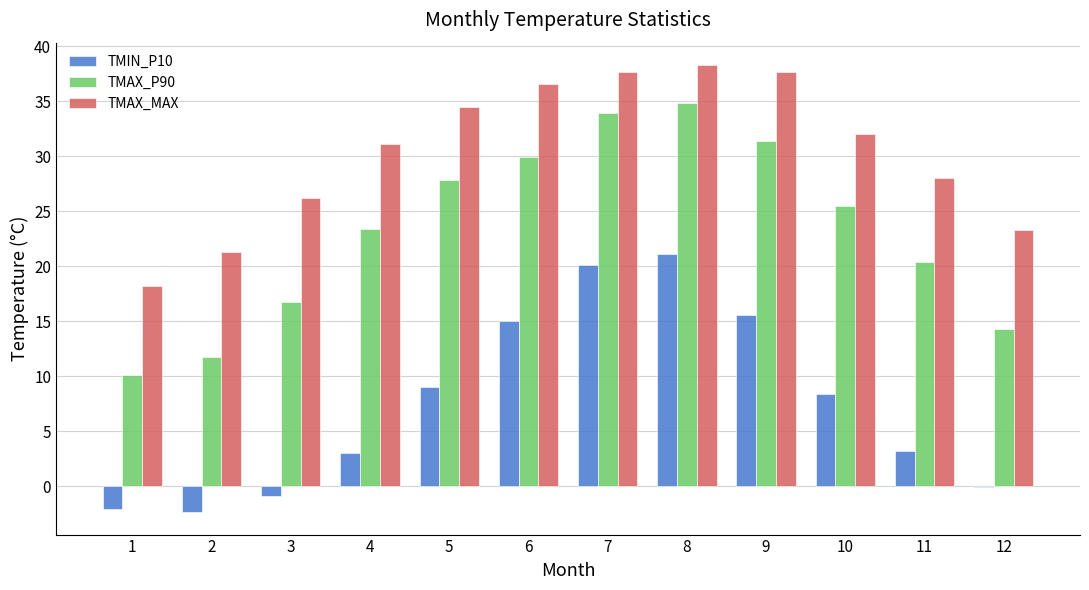

What is the maximum value shown in the chart?

38.3